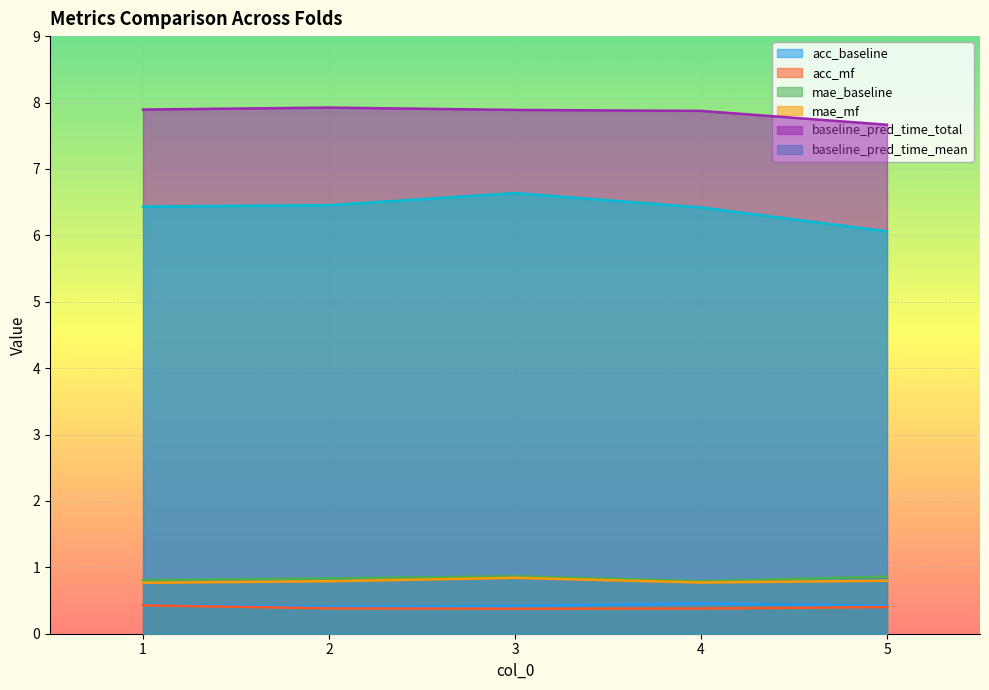

How many interior local peaks does the baseline_pred_time_total series have?

1